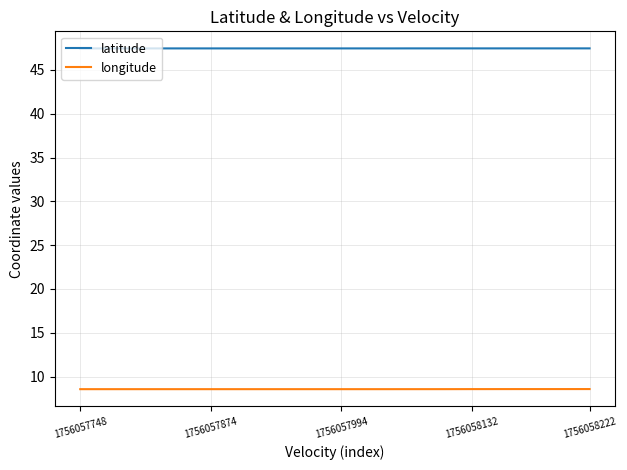

Does the chart display data point markers on the line(s)?

No